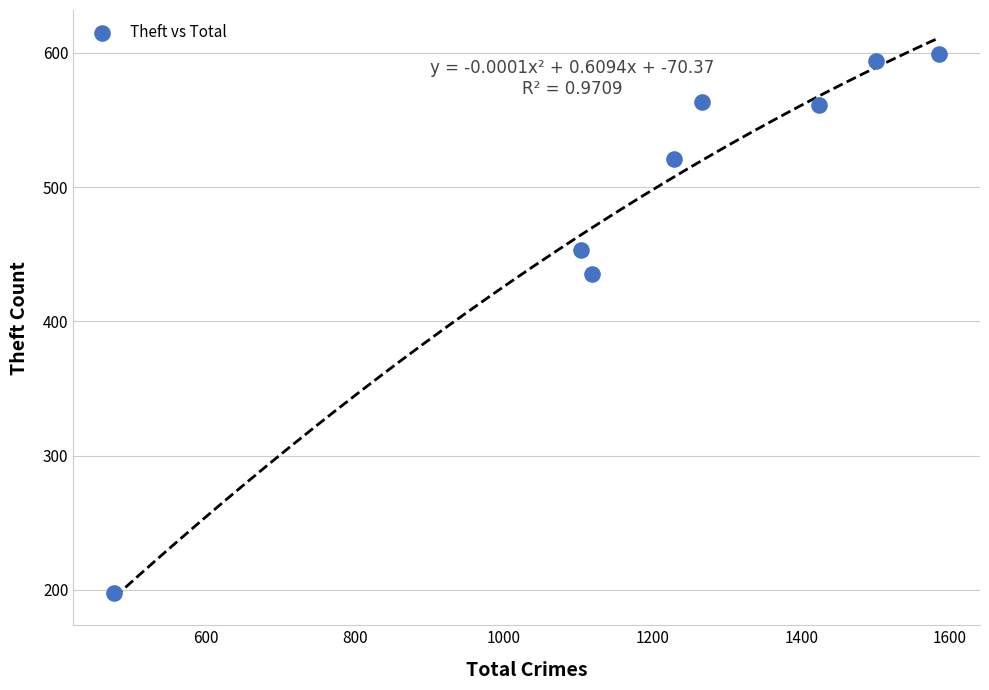

What is the average X value?

1213